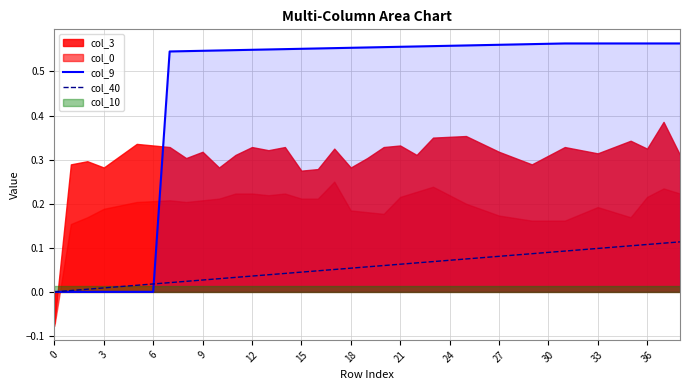

How many values in the col_40 series exceed 0?

38